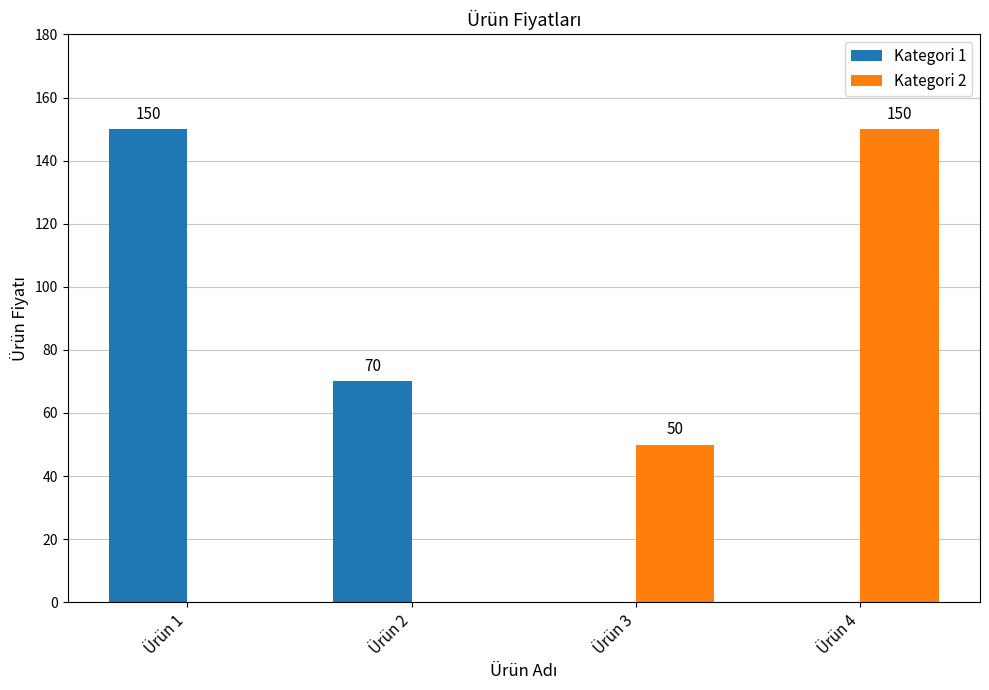

How many values in Kategori 2 are above zero?

2